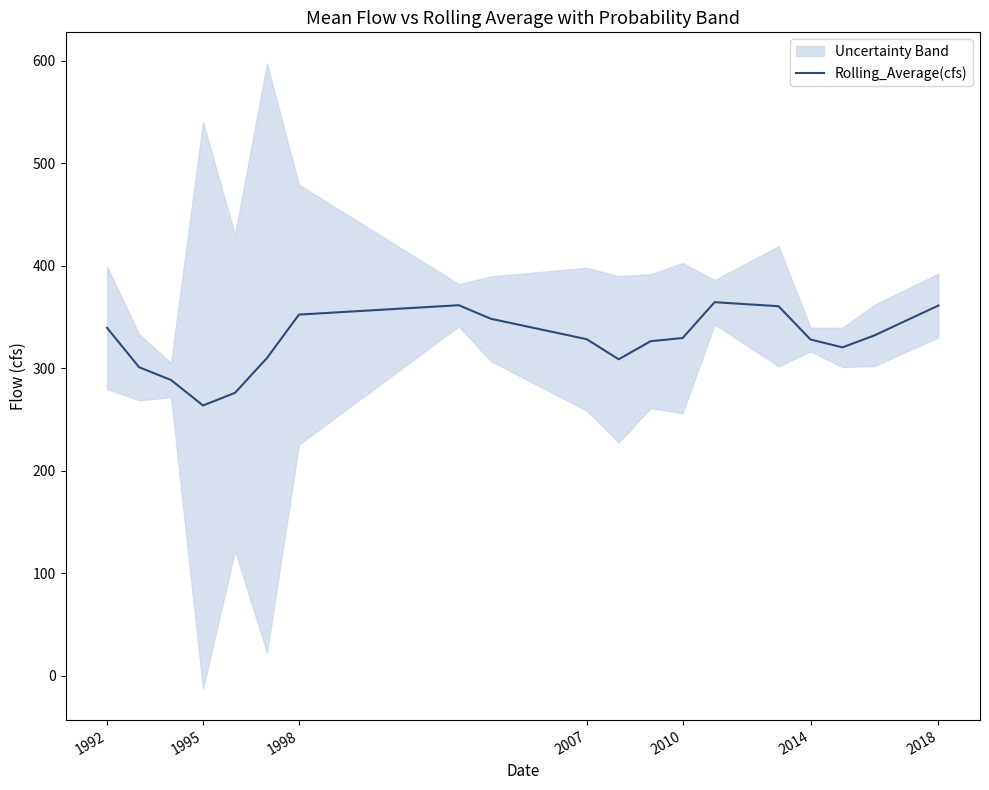

Reading left to right, transcribe all the data shown in this chart.

339.5	301.2	288.7	263.8	276.2	310.1	352.5	361.7	348.5	328.5	308.9	326.6	329.7	364.6	360.7	328.2	320.5	332.2	361.4